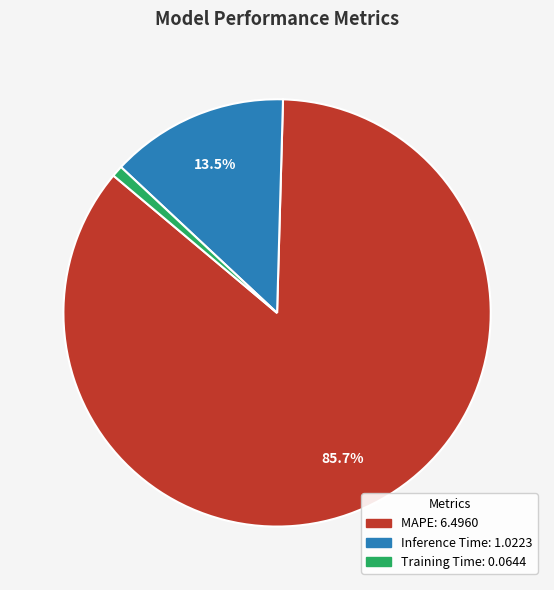

How many slices are in this pie chart?

3